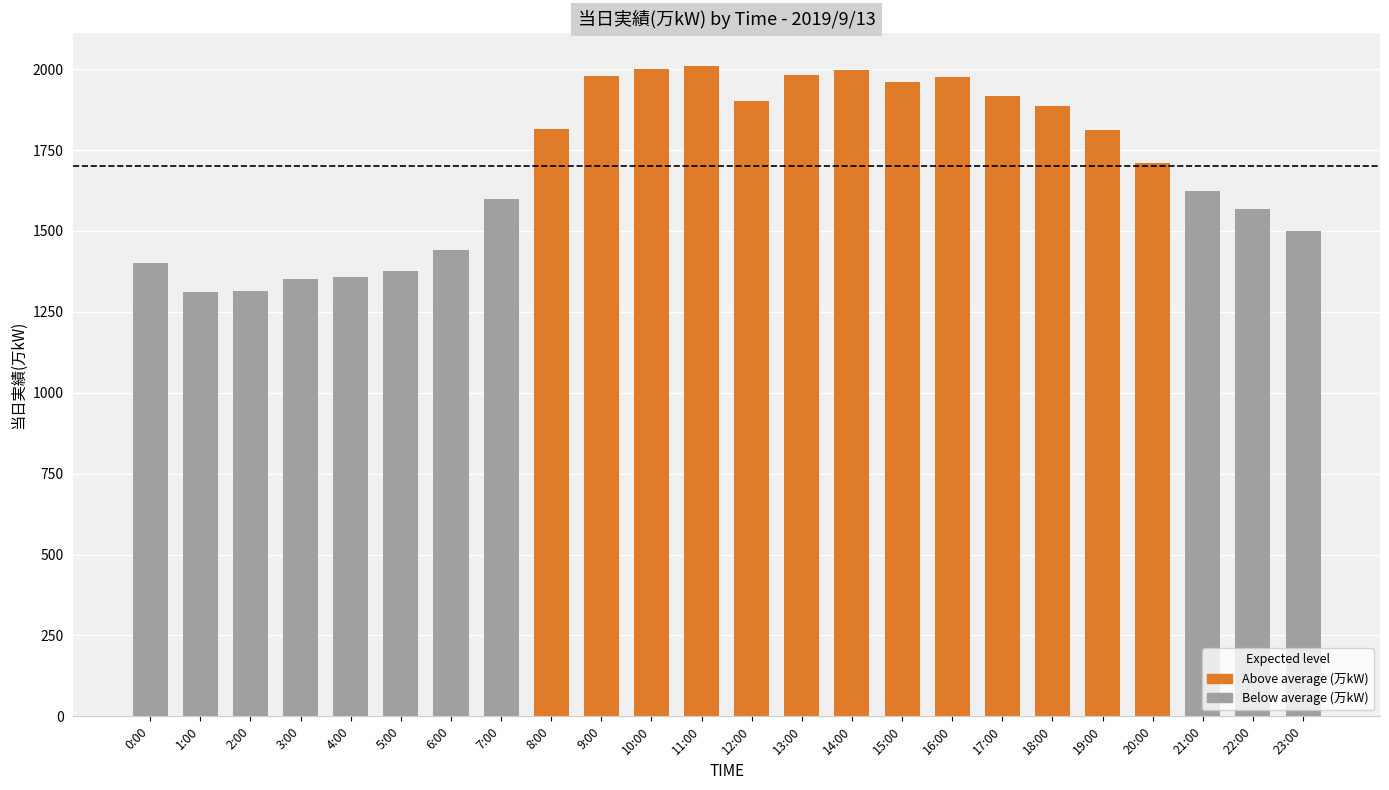

What is the value of the 11th bar from the left?

2001